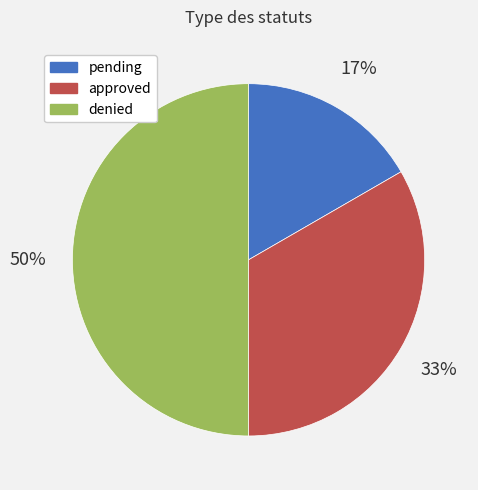

To the nearest percent, what is the average slice percentage?

33%